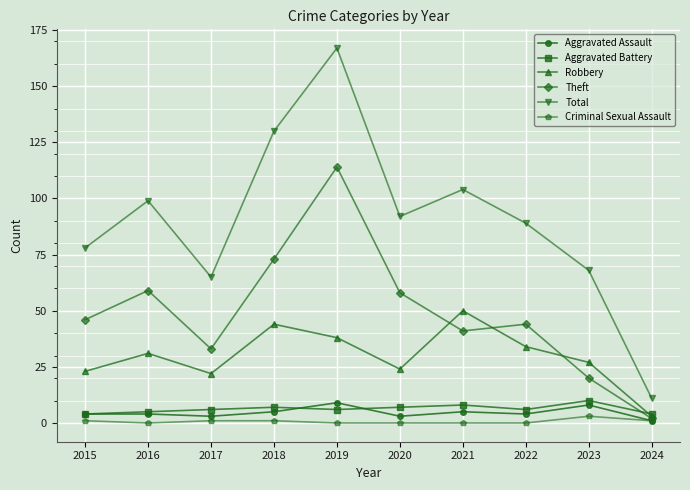

Is it true that Aggravated Battery equals 6 at 2019?

True